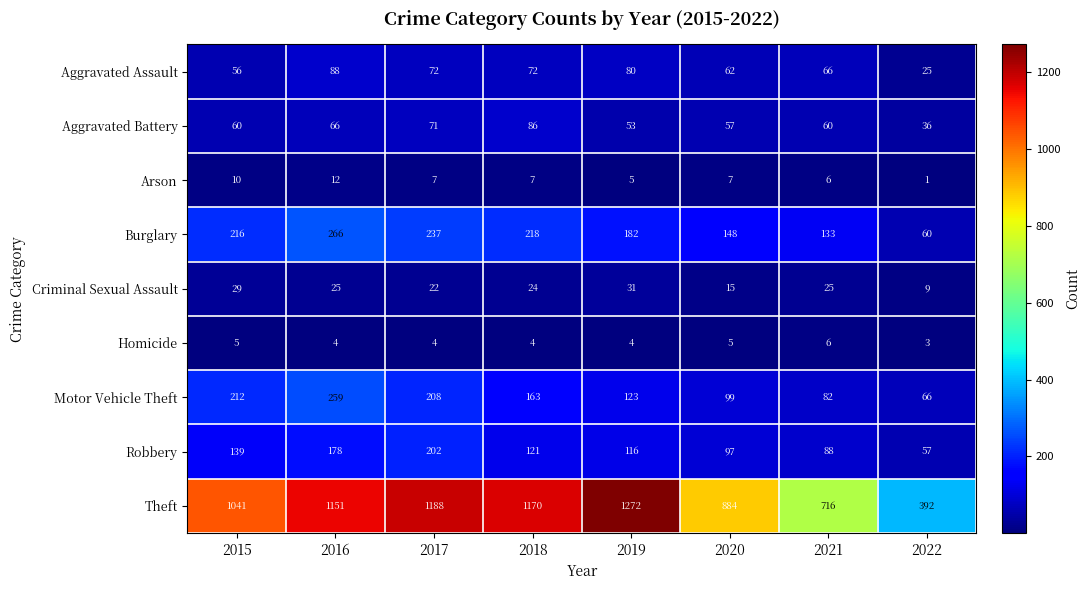

What is the maximum value shown in the chart?

1272